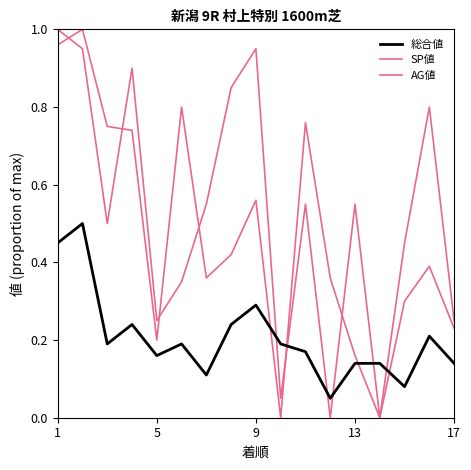

Does the chart display data point markers on the line(s)?

No